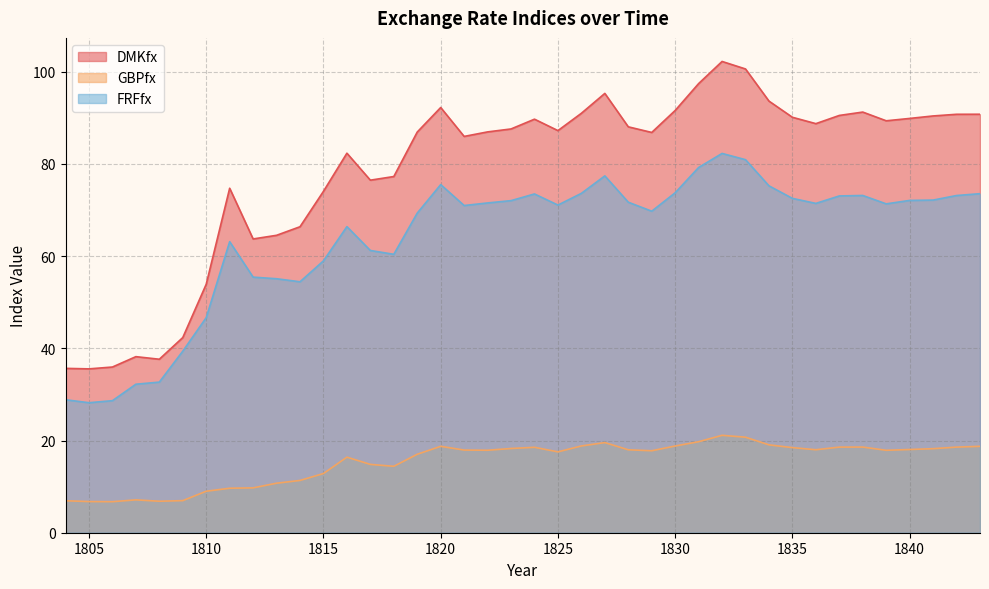

True or false: GBPfx has a value of 18.0 at 1836.

True